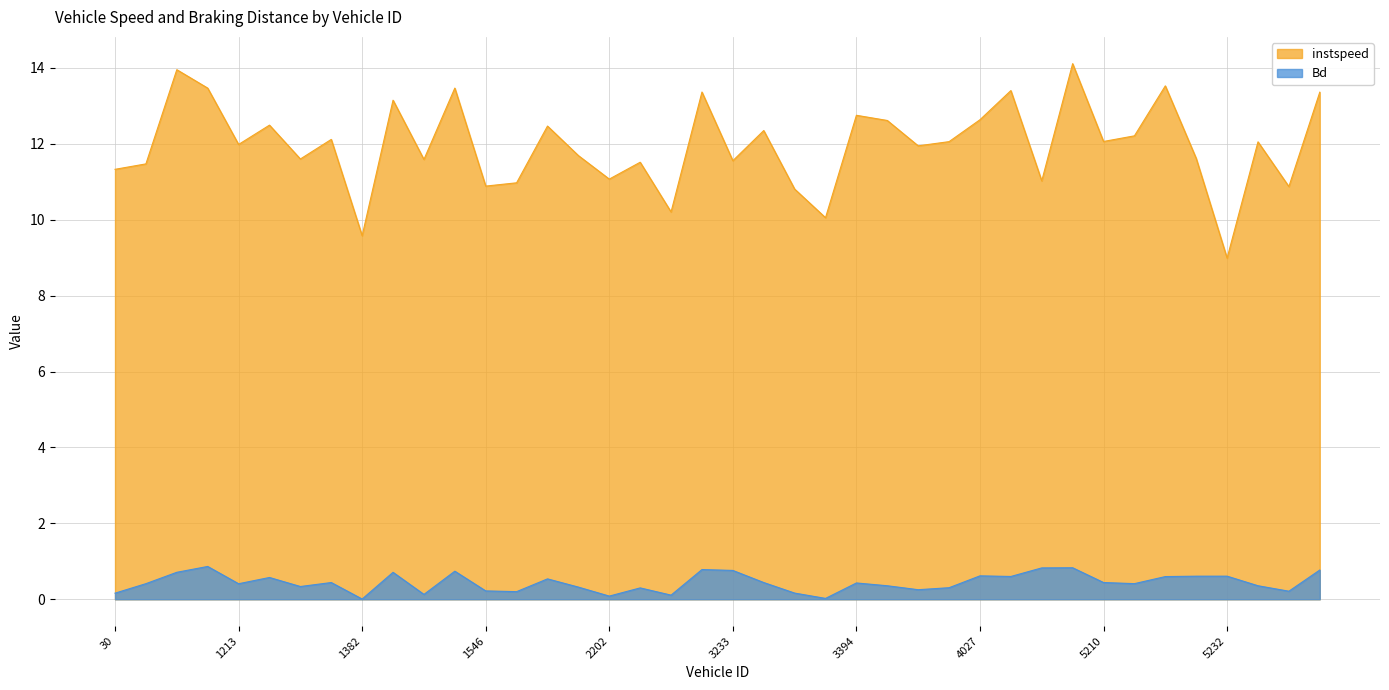

Is it true that Bd equals 0.8 at 2050?

False